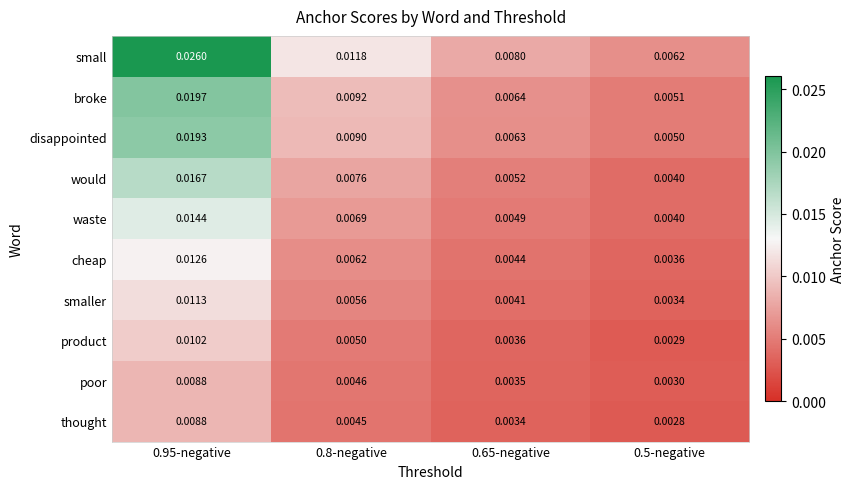

Rank the series at 0.8-negative from lowest to highest value.

thought, poor, product, smaller, cheap, waste, would, disappointed, broke, small